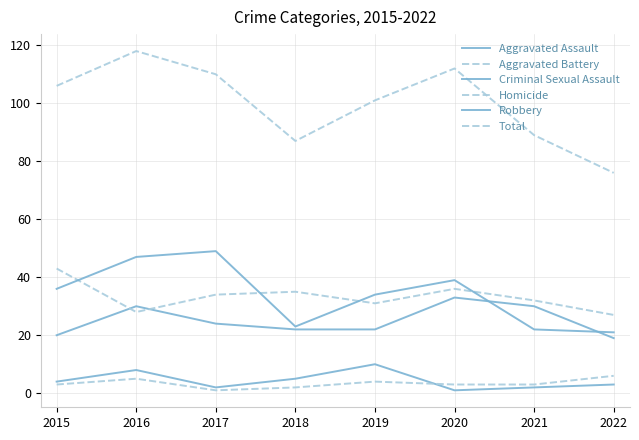

Count the number of data series in this chart.

6